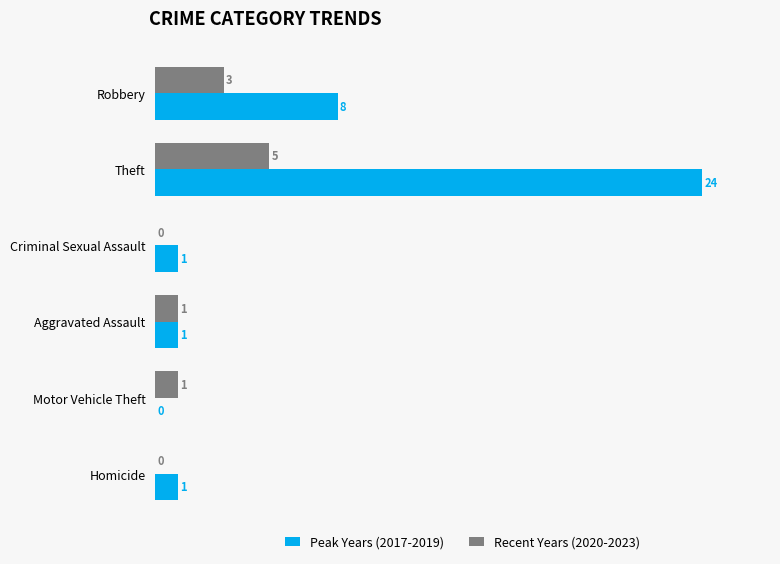

The Recent Years (2020-2023) series shows -2 at Criminal Sexual Assault. True or false?

False